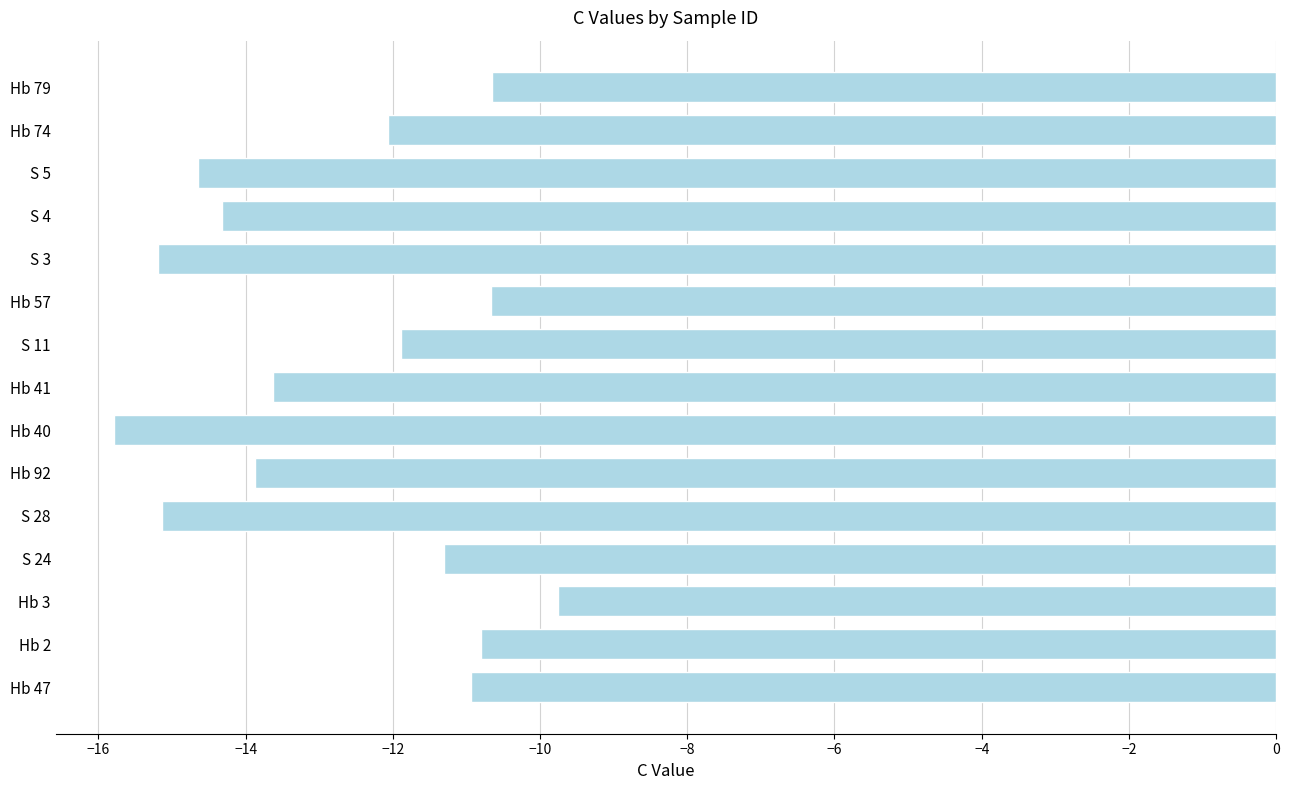

How many distinct data groups are displayed?

1